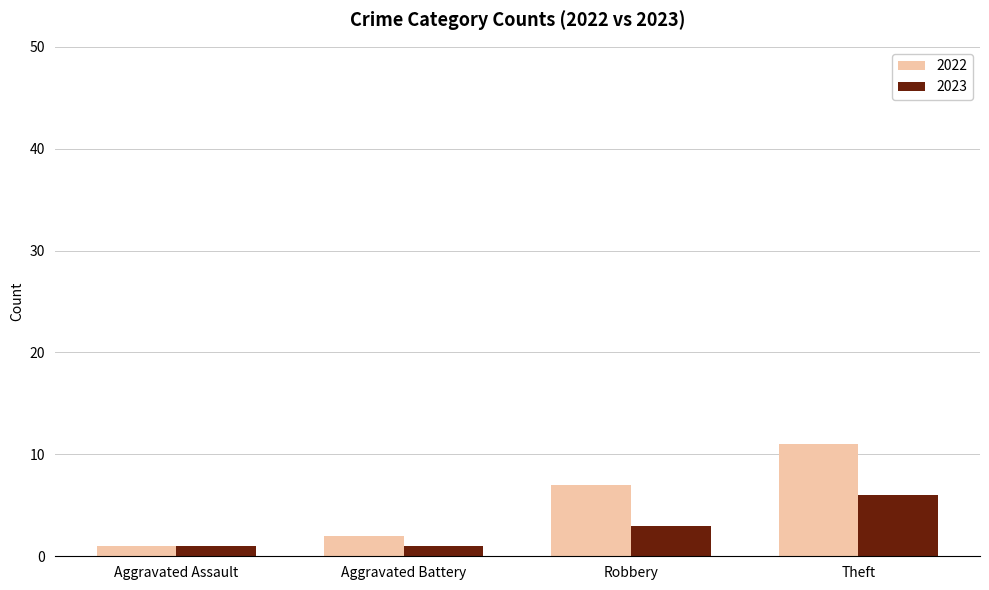

How many groups of bars are there?

4